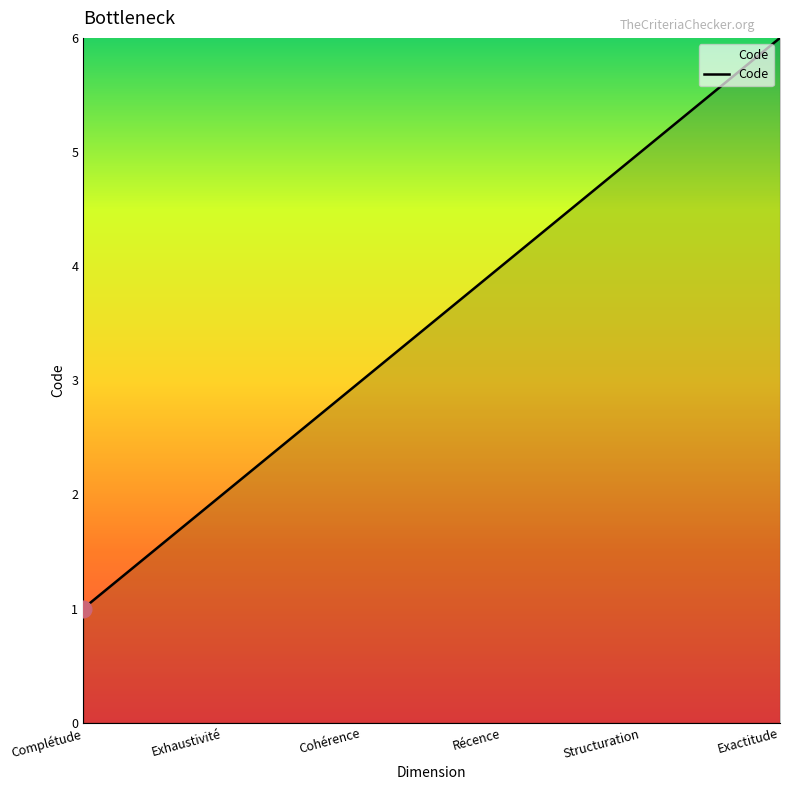

What position from the right is Récence?

3